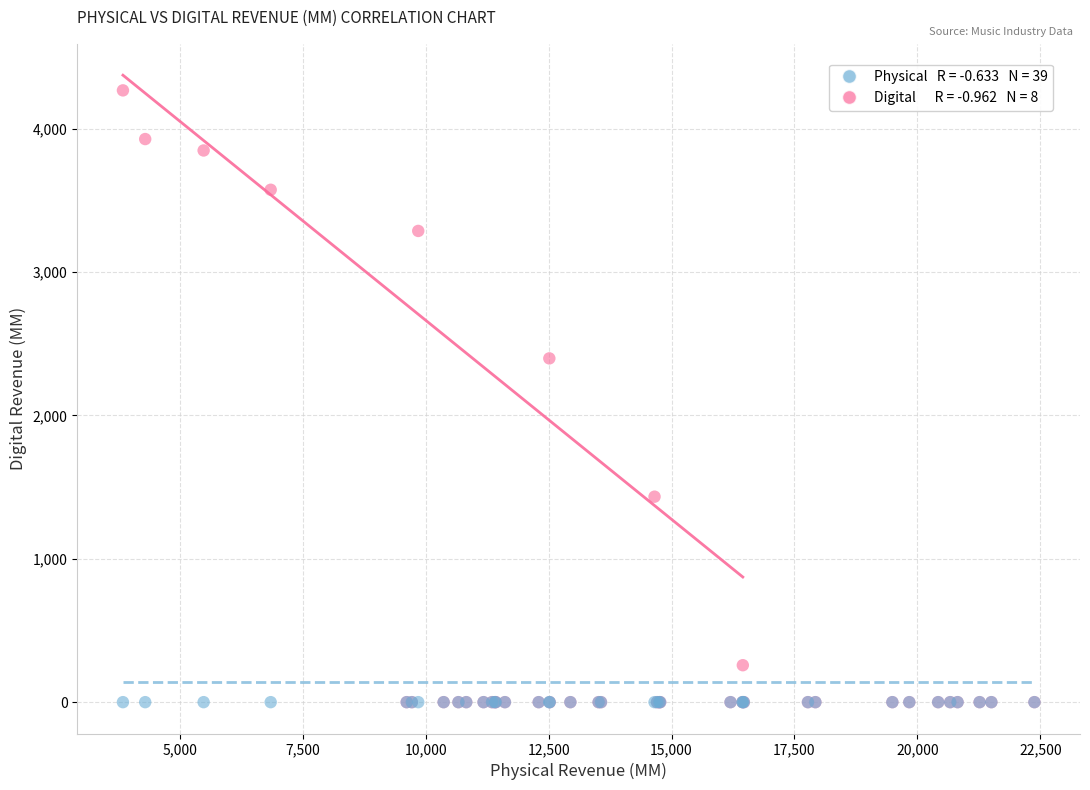

Across all series, what Y value is closest to 2133?

2397.9